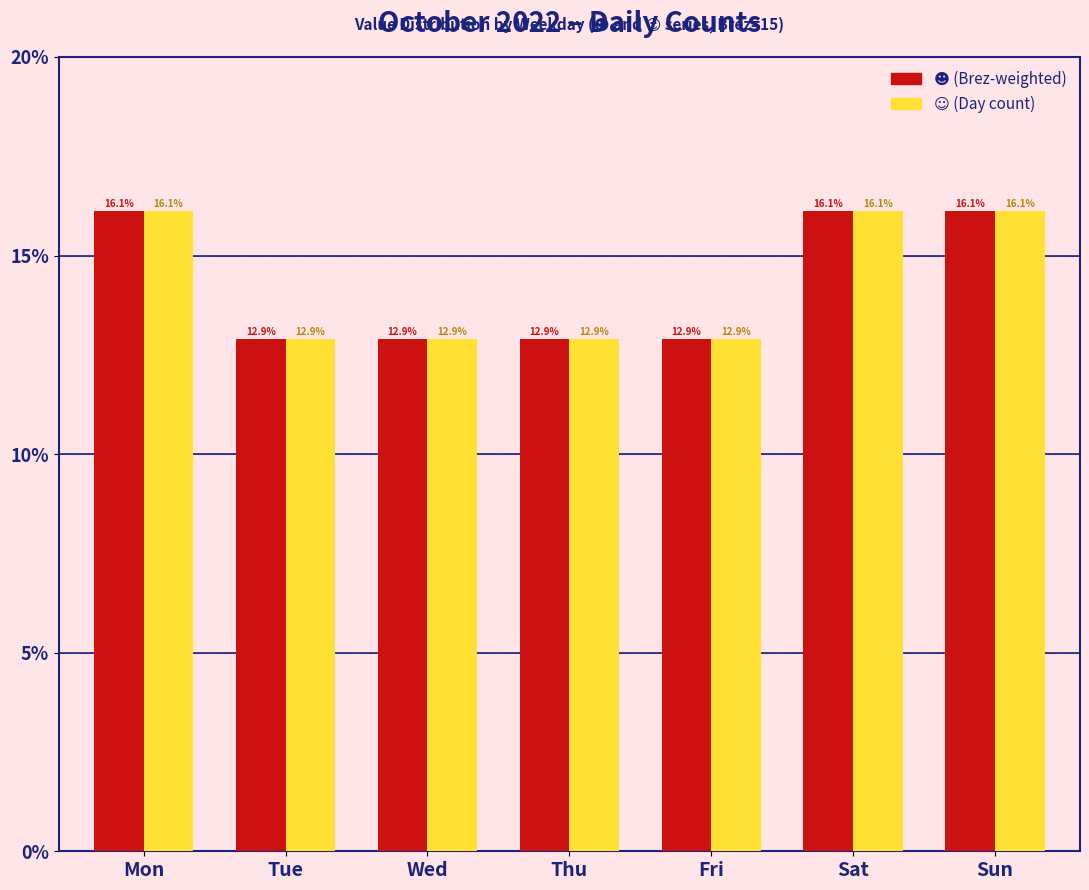

At how many categories does at least one series exceed 14?

3